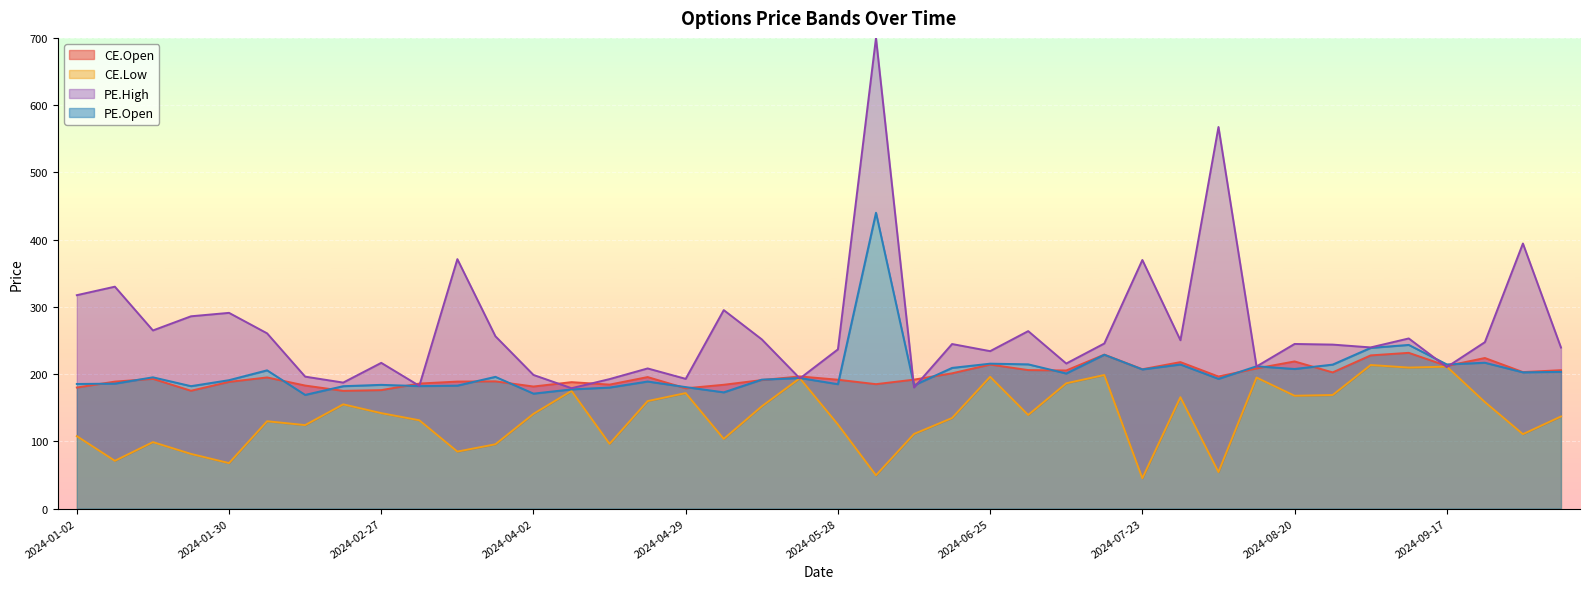

Between 2024-04-23 and 2024-02-27, which is larger?

2024-04-23